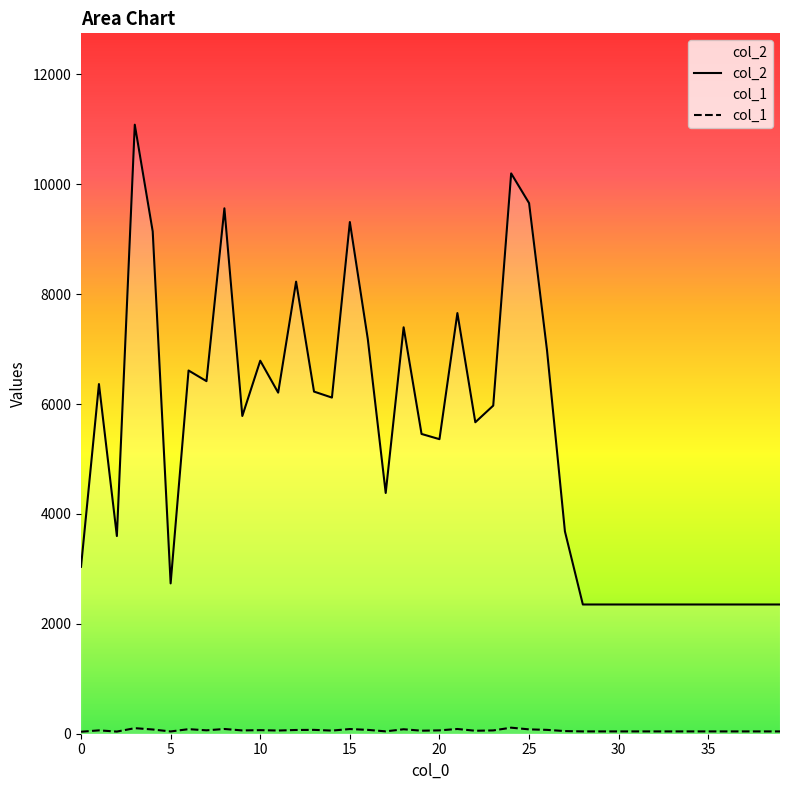

What is the greatest value displayed?

11085